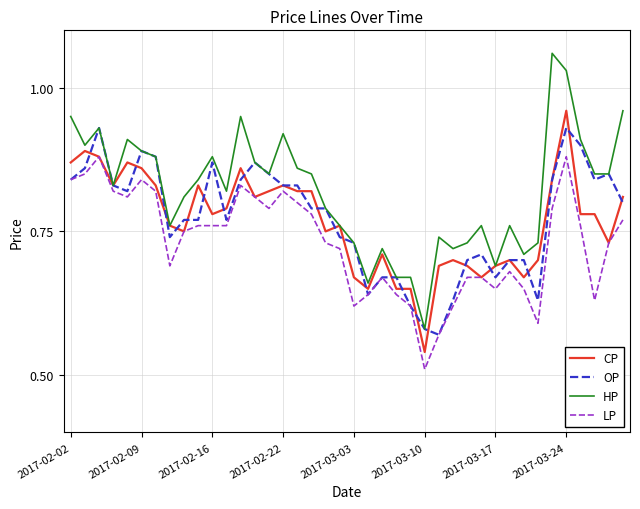

Rank the series by their maximum value, from lowest to highest.

LP, OP, CP, HP